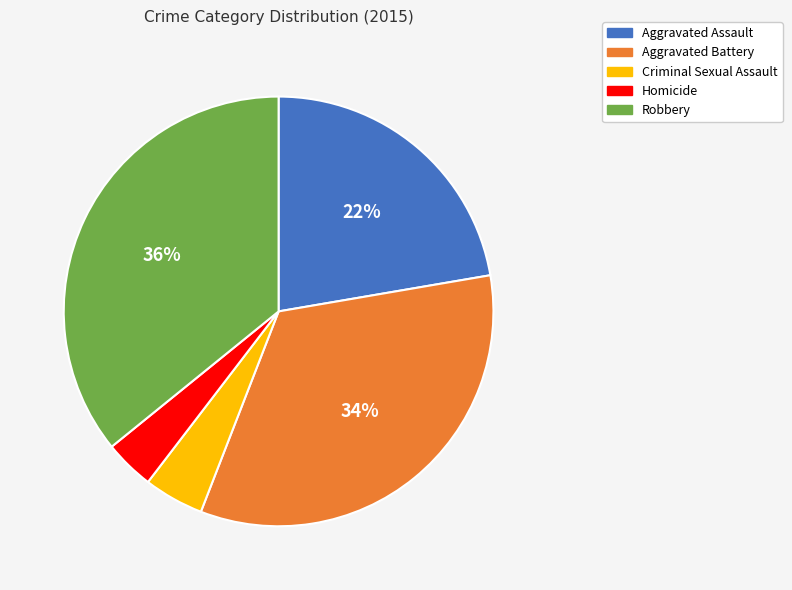

Combined, do Robbery and Aggravated Battery account for over 50%?

Yes